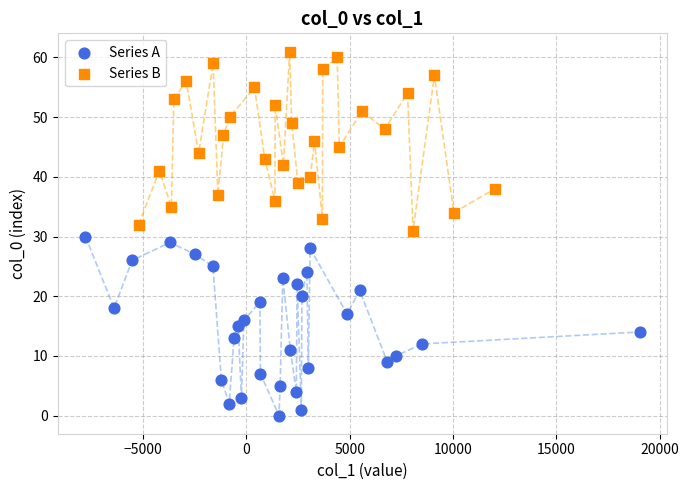

What are all the series names shown in the legend?

Series A, Series B